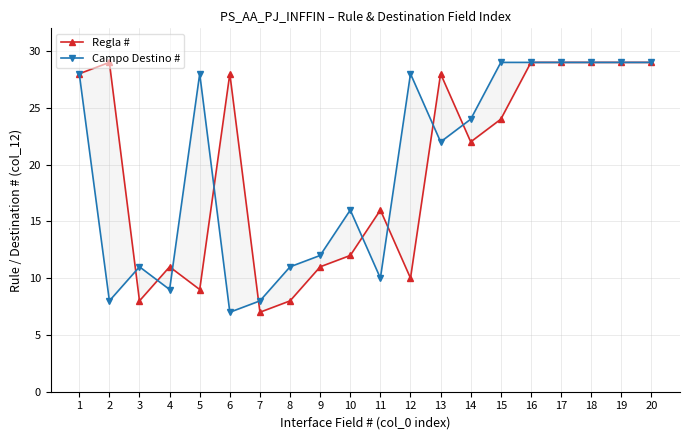

What is the average value of the Regla # series?

20